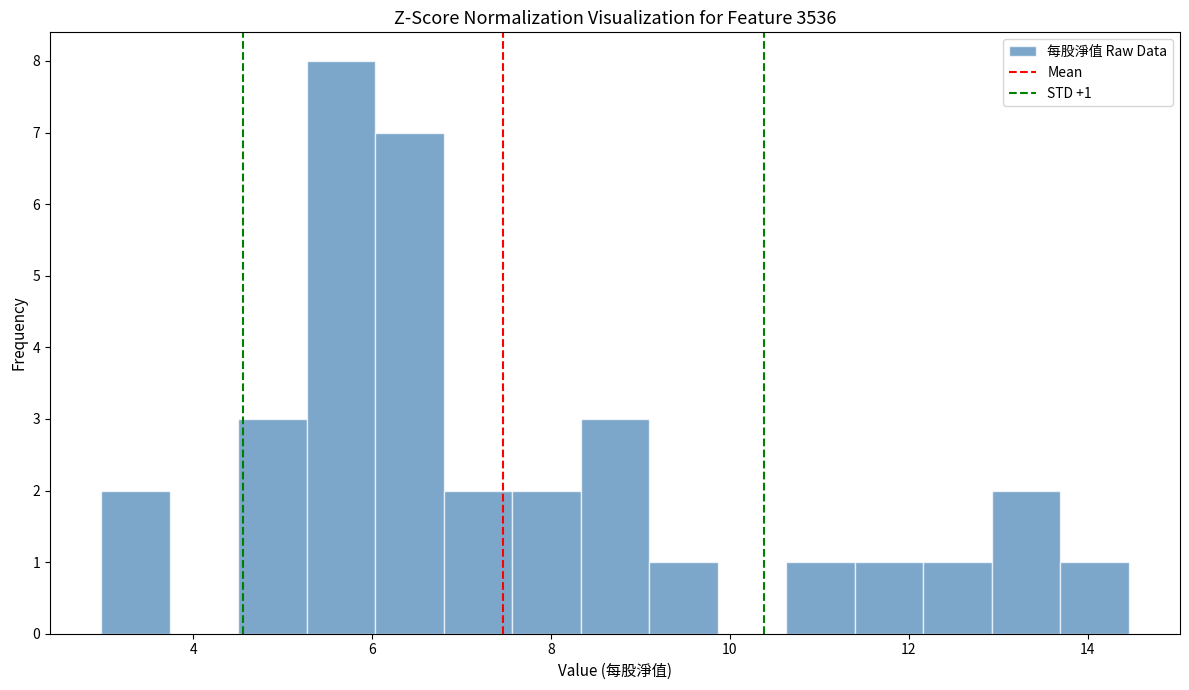

Read against the x-axis, roughly where is the centre of the tallest bar?

5.6